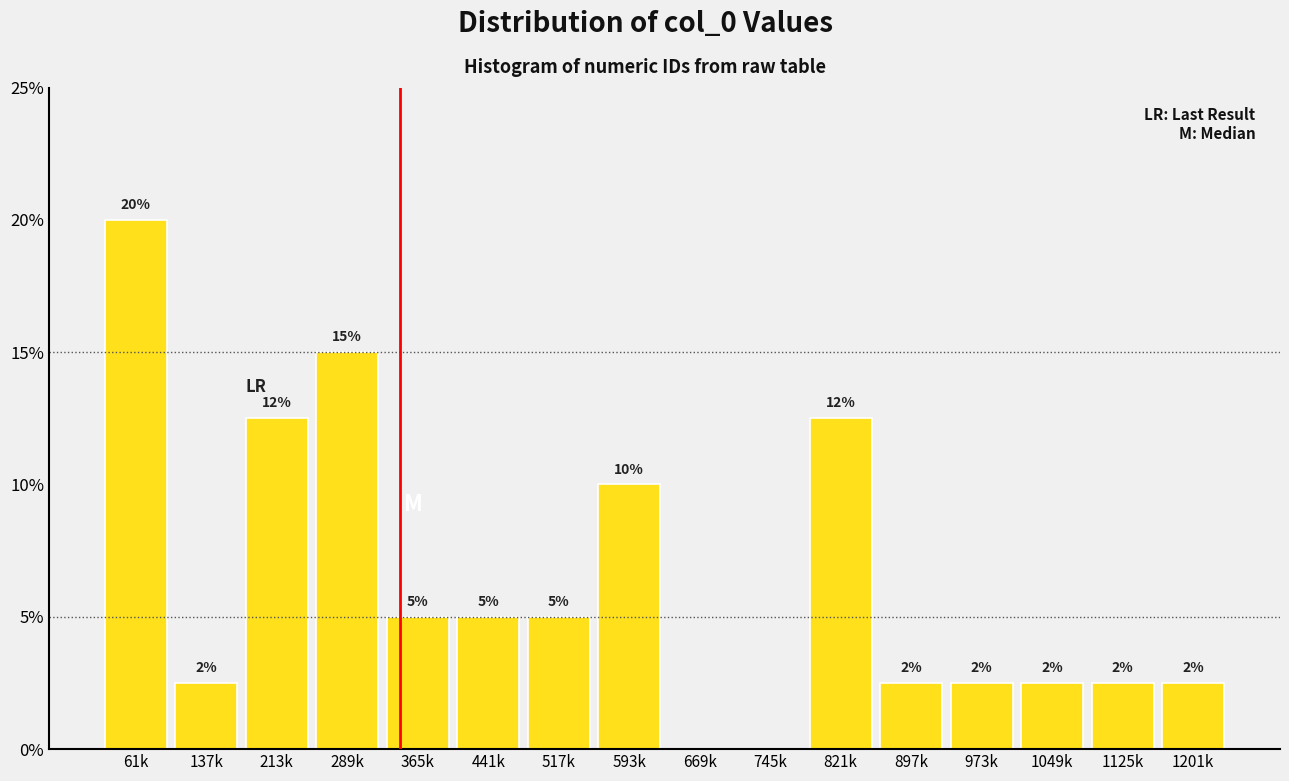

Are the bars horizontal?

No